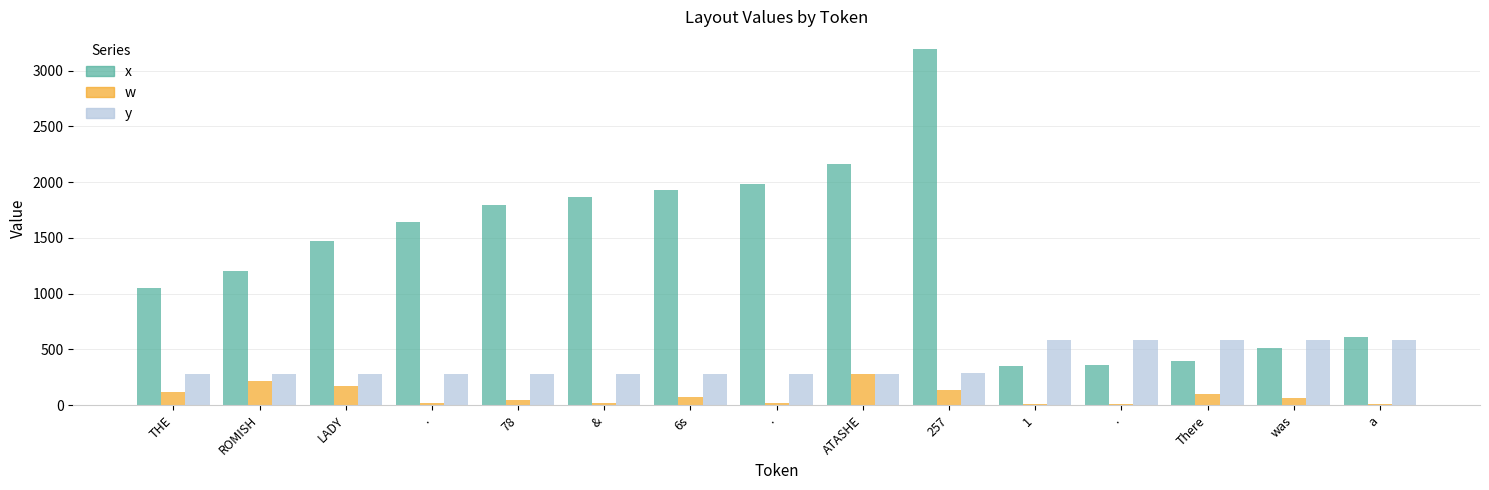

The value of x at . is 1182. True or false?

False